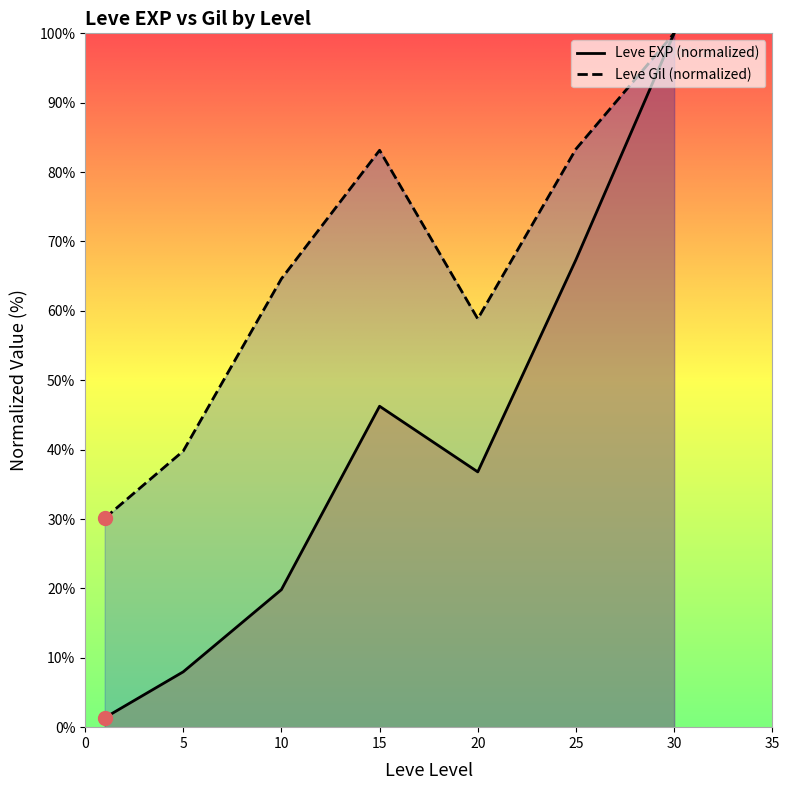

What are all the series names shown in the legend?

Leve EXP (normalized), Leve Gil (normalized)